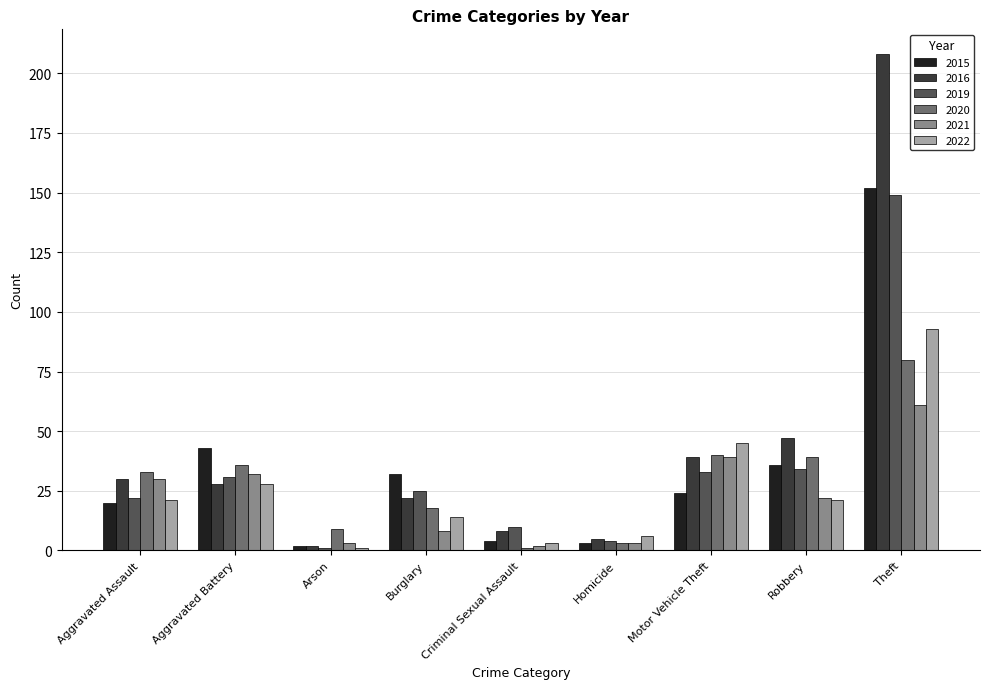

Where does the 2016 series first go above 28?

Aggravated Assault